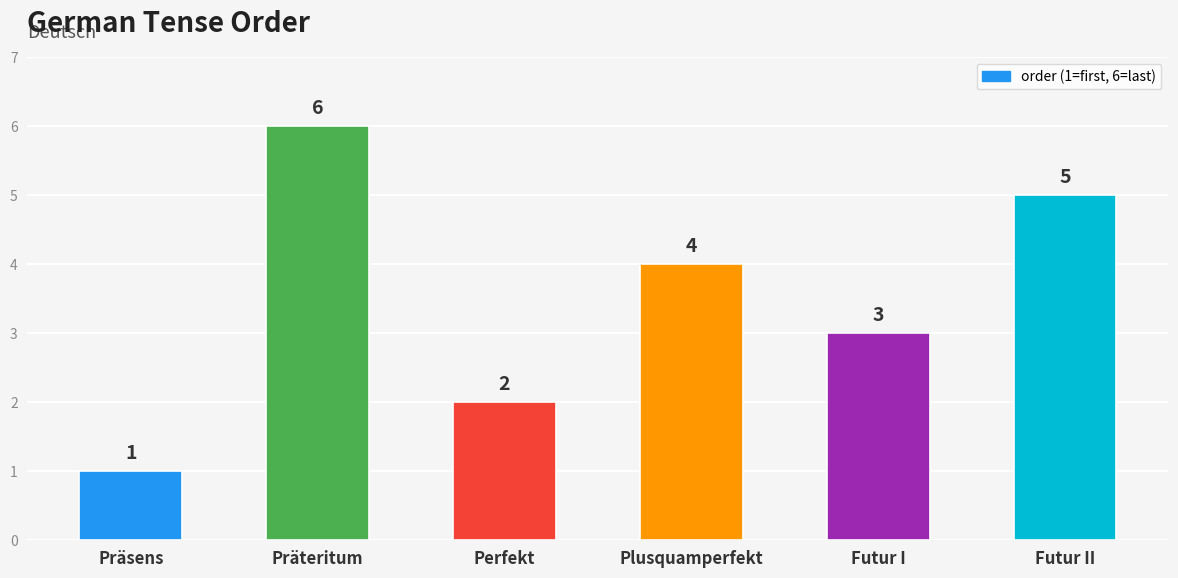

Reading left to right, what are all the values shown in this chart?

Präsens=1	Präteritum=6	Perfekt=2	Plusquamperfekt=4	Futur I=3	Futur II=5